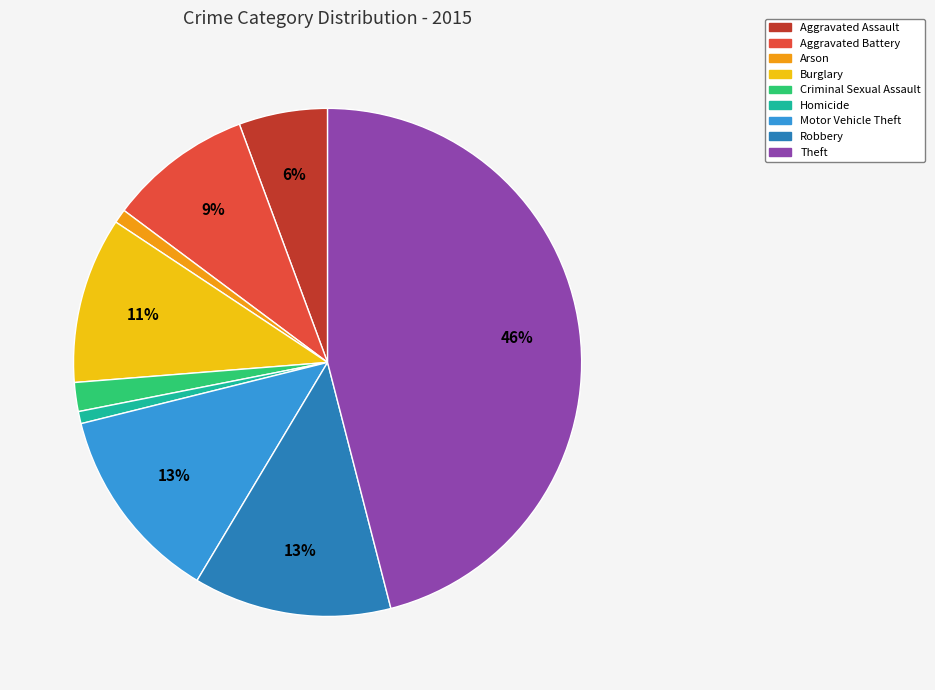

Combined, do Criminal Sexual Assault and Burglary account for over 50%?

No